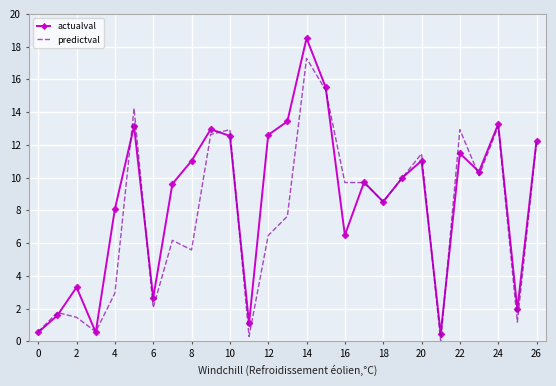

Which series has the largest range (max minus min)?

actualval